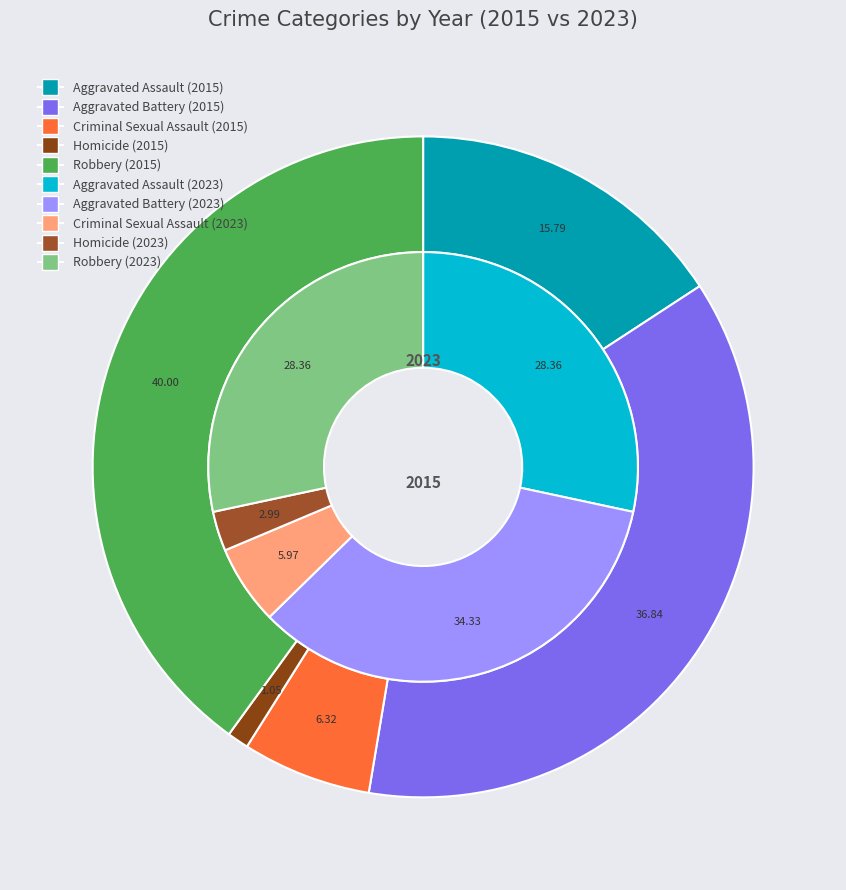

Rank the categories by 2015 value from lowest to highest.

Homicide, Criminal Sexual Assault, Aggravated Assault, Aggravated Battery, Robbery